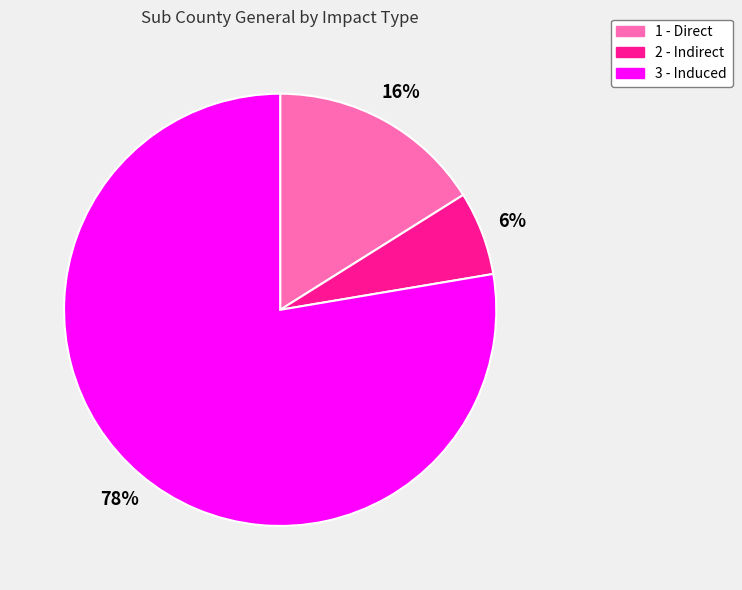

The 2 - Indirect slice represents 6% of the pie. True or false?

True